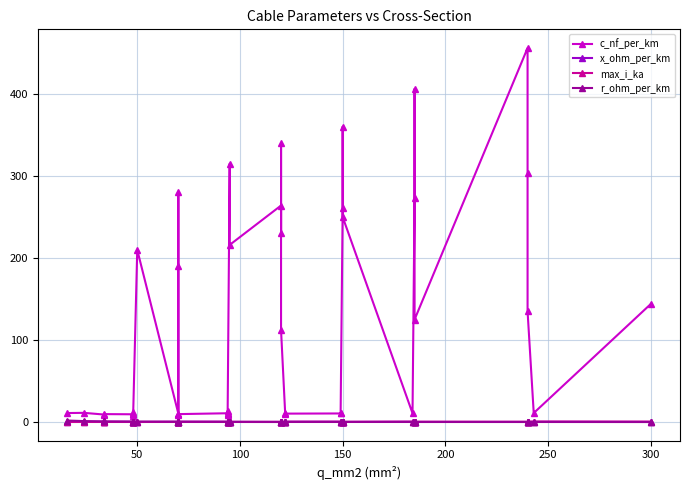

At which label does r_ohm_per_km reach its minimum?

300